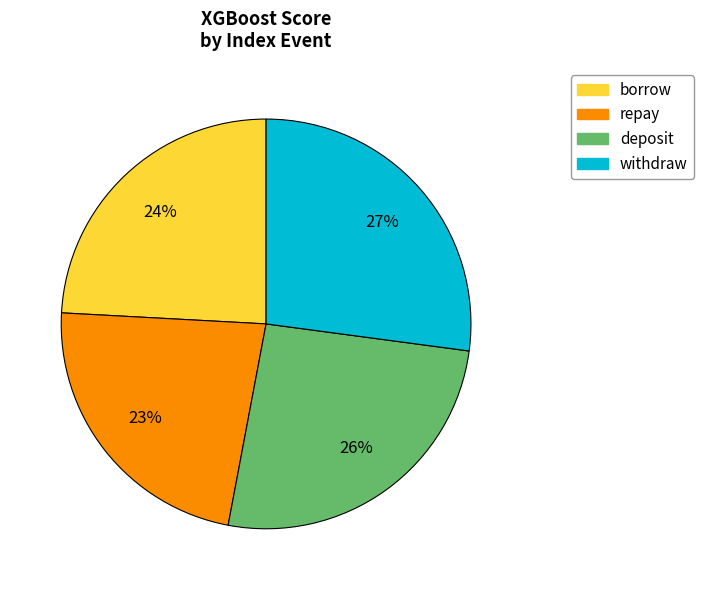

Is there a majority slice in this chart?

No